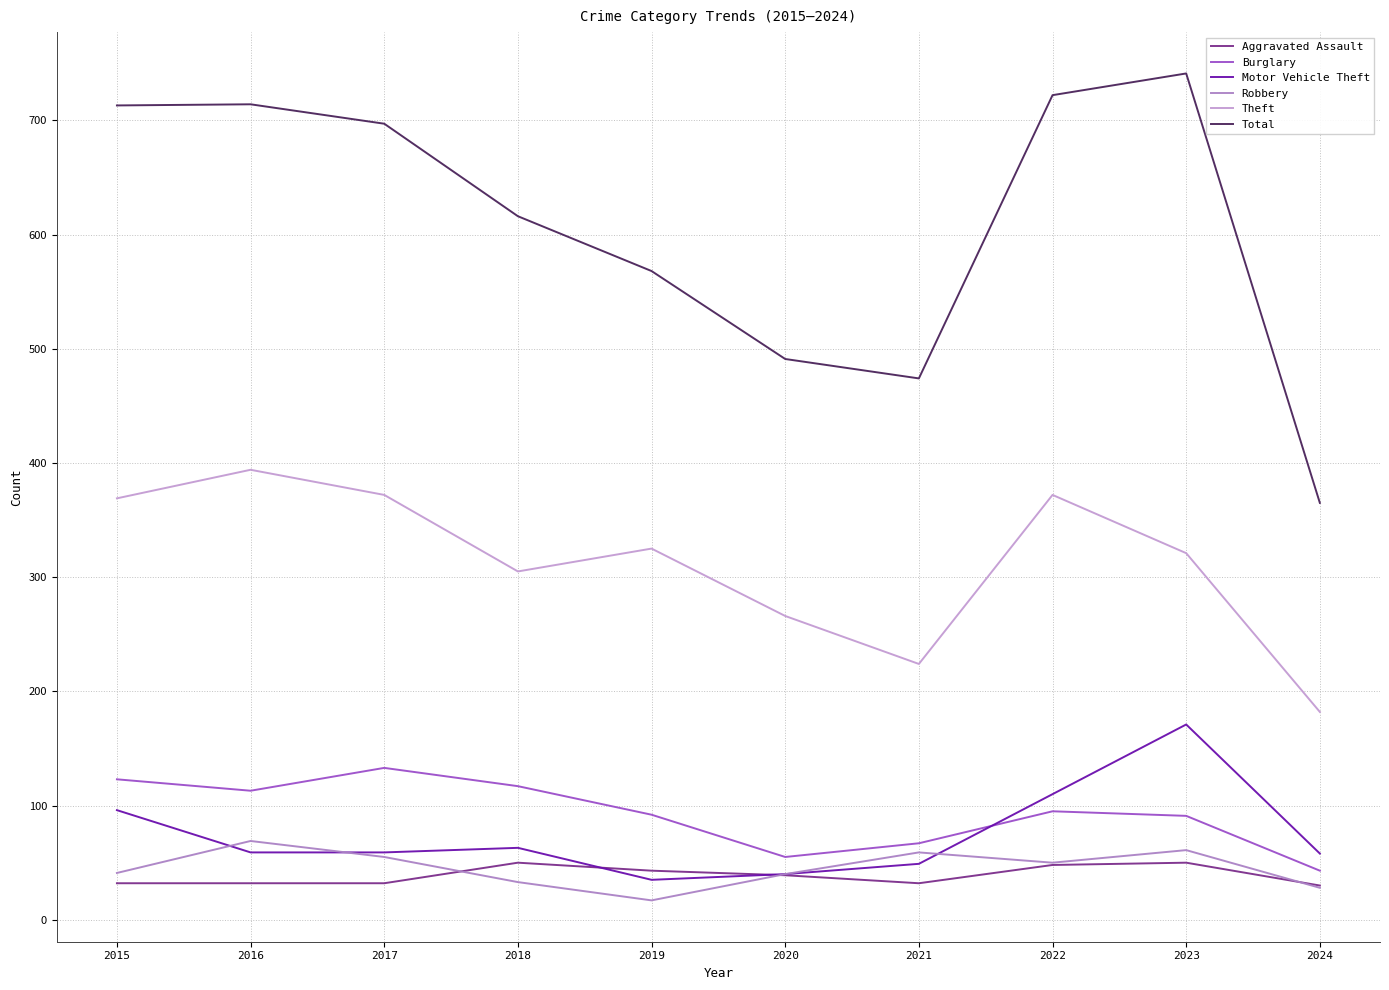

The Total series shows 1191 at 2017. True or false?

False